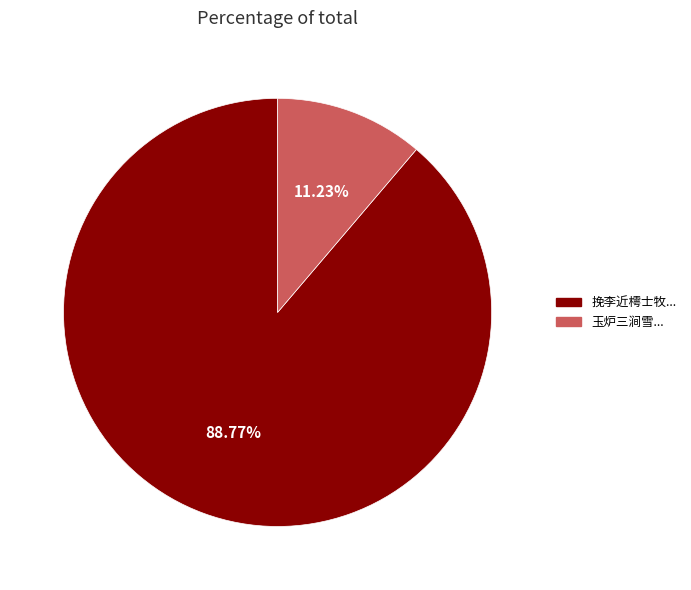

Does any single category account for the majority?

Yes